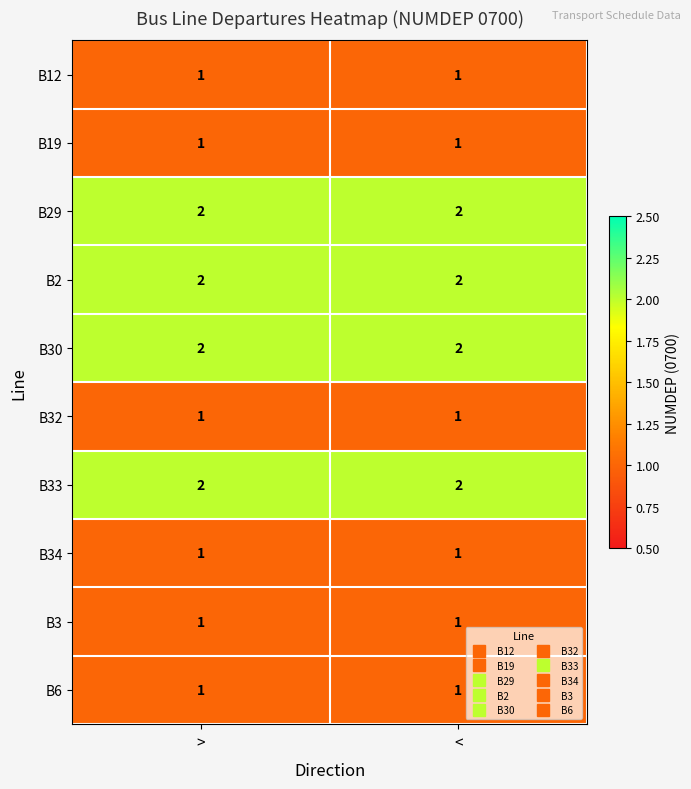

Reading left to right, extract all data points from this chart.

B12: 1	1
B19: 1	1
B29: 2	2
B2: 2	2
B30: 2	2
B32: 1	1
B33: 2	2
B34: 1	1
B3: 1	1
B6: 1	1